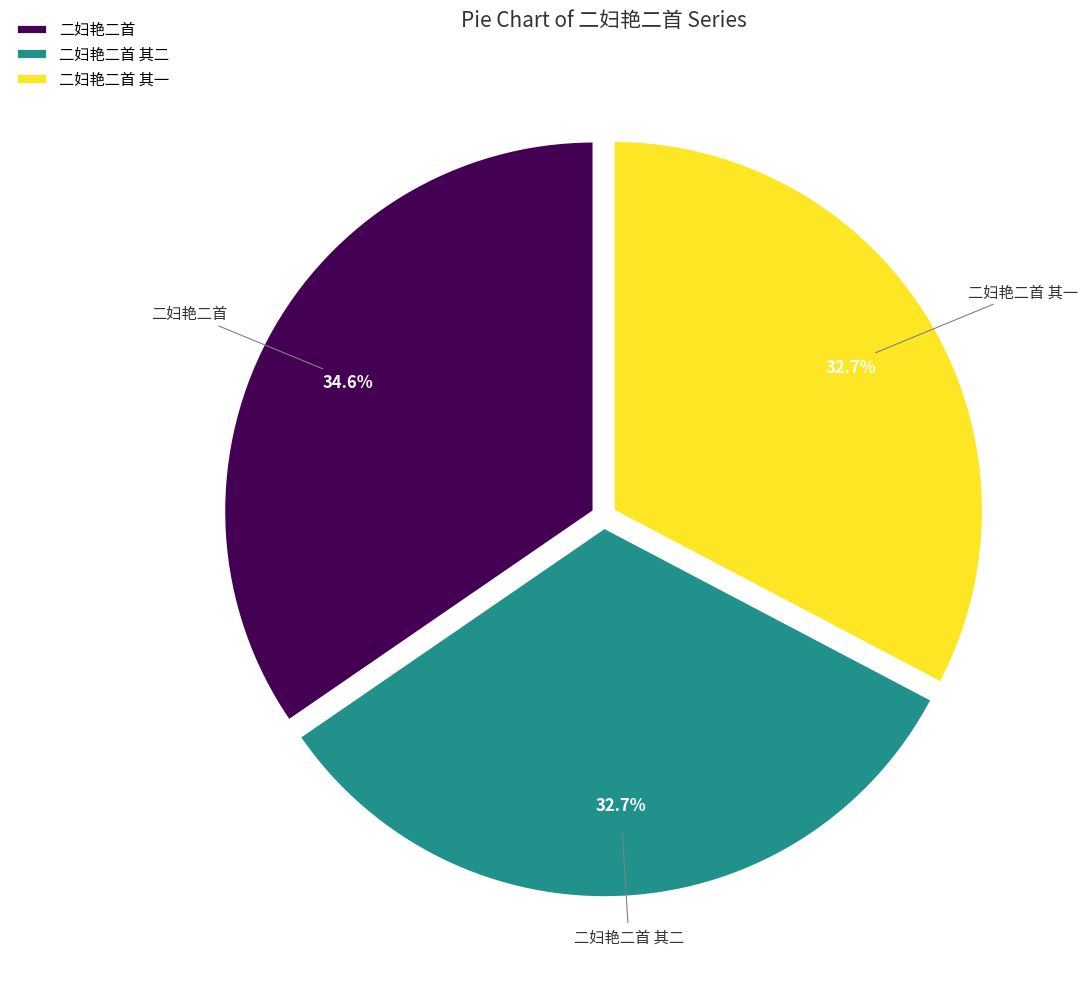

Between 二妇艳二首 and 二妇艳二首 其二, which is larger?

二妇艳二首